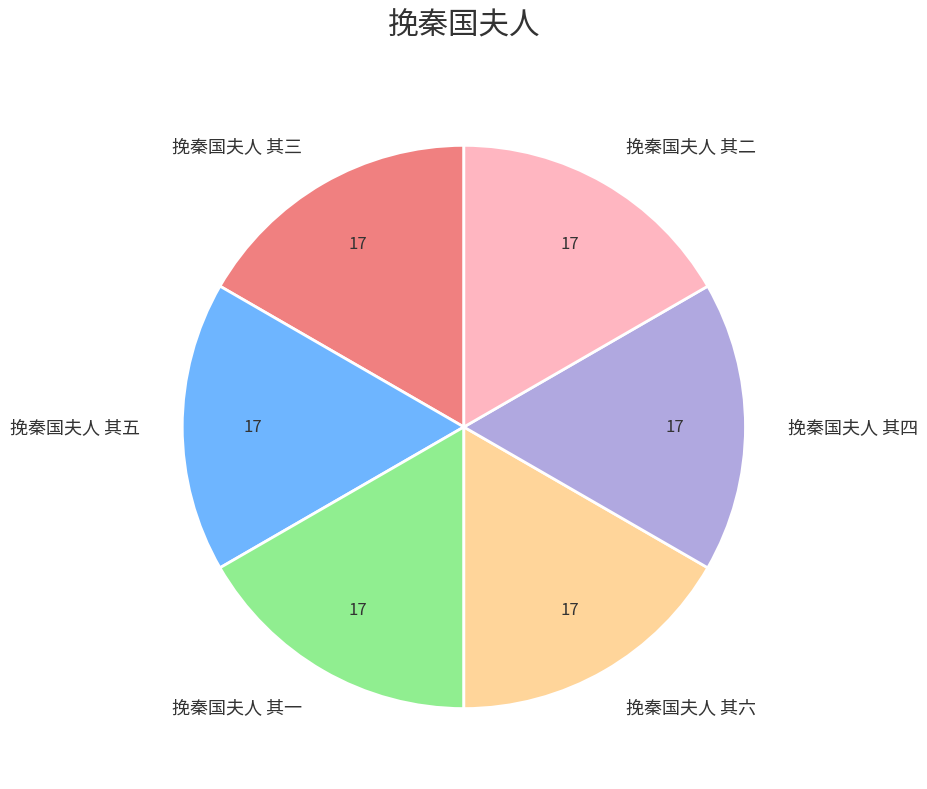

Approximately how many times larger is the value at 挽秦国夫人 其五 compared to 挽秦国夫人 其一?

1.0